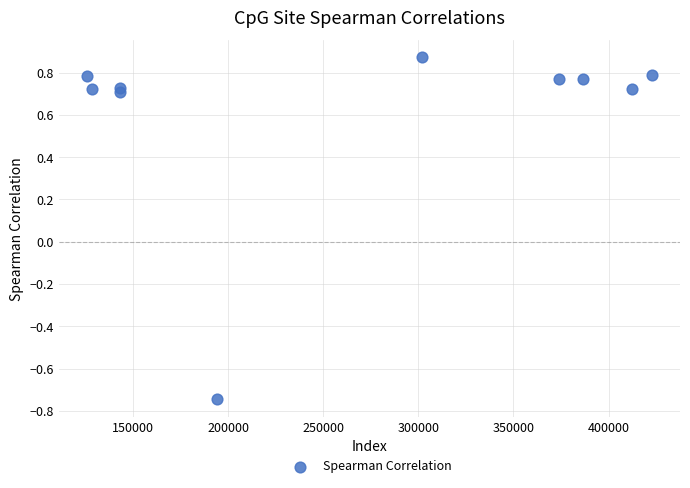

What is the range of Y values (max minus min)?

1.6